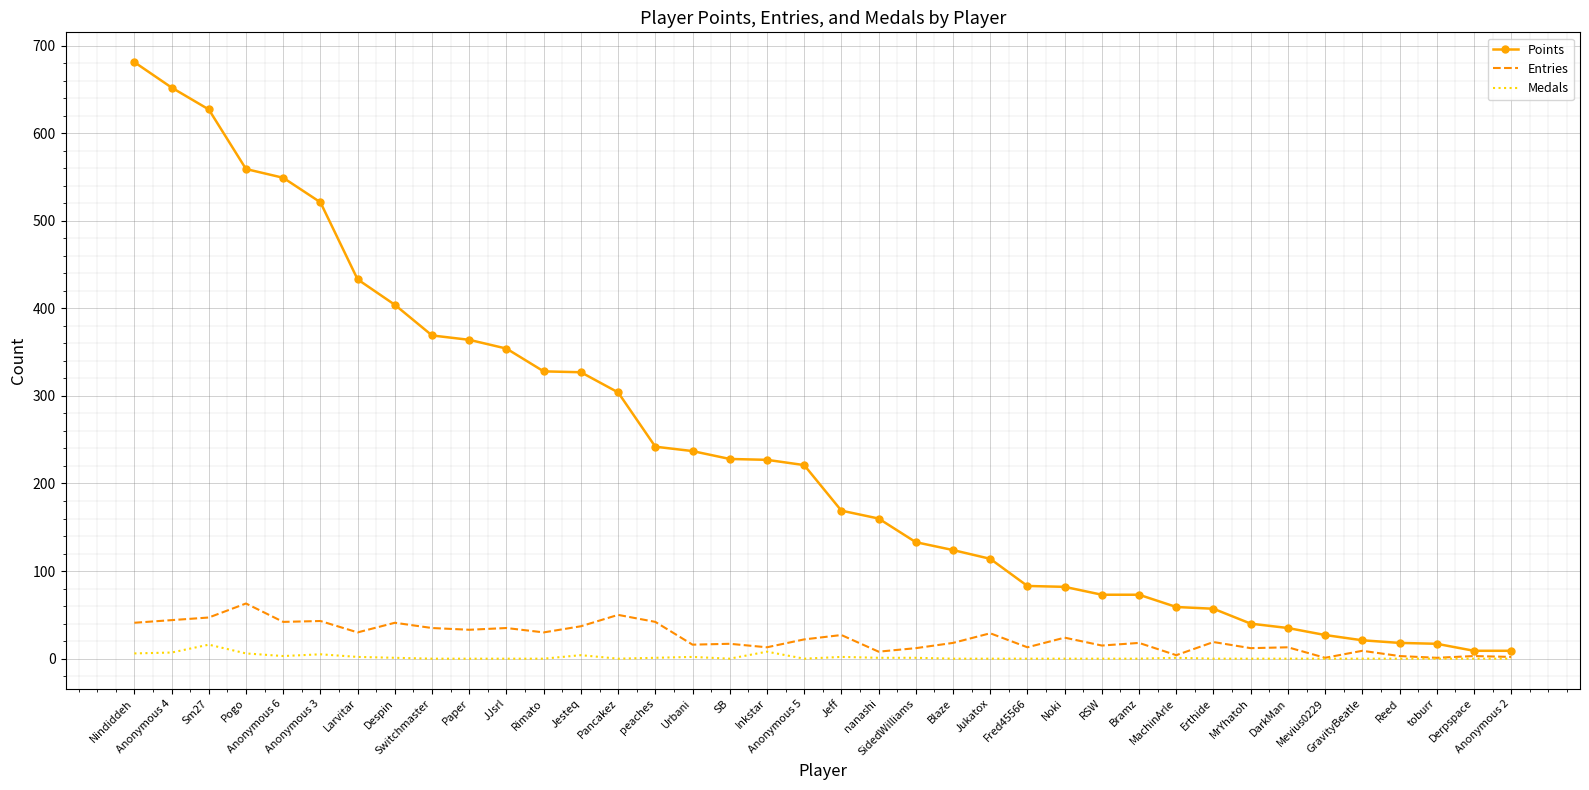

What is the minimum value for Entries?

1